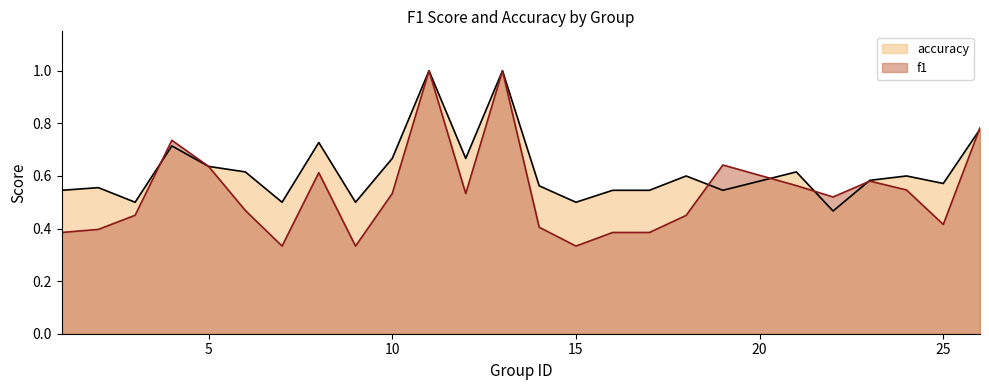

True or false: f1 has more than 2 points higher than both neighbors.

True